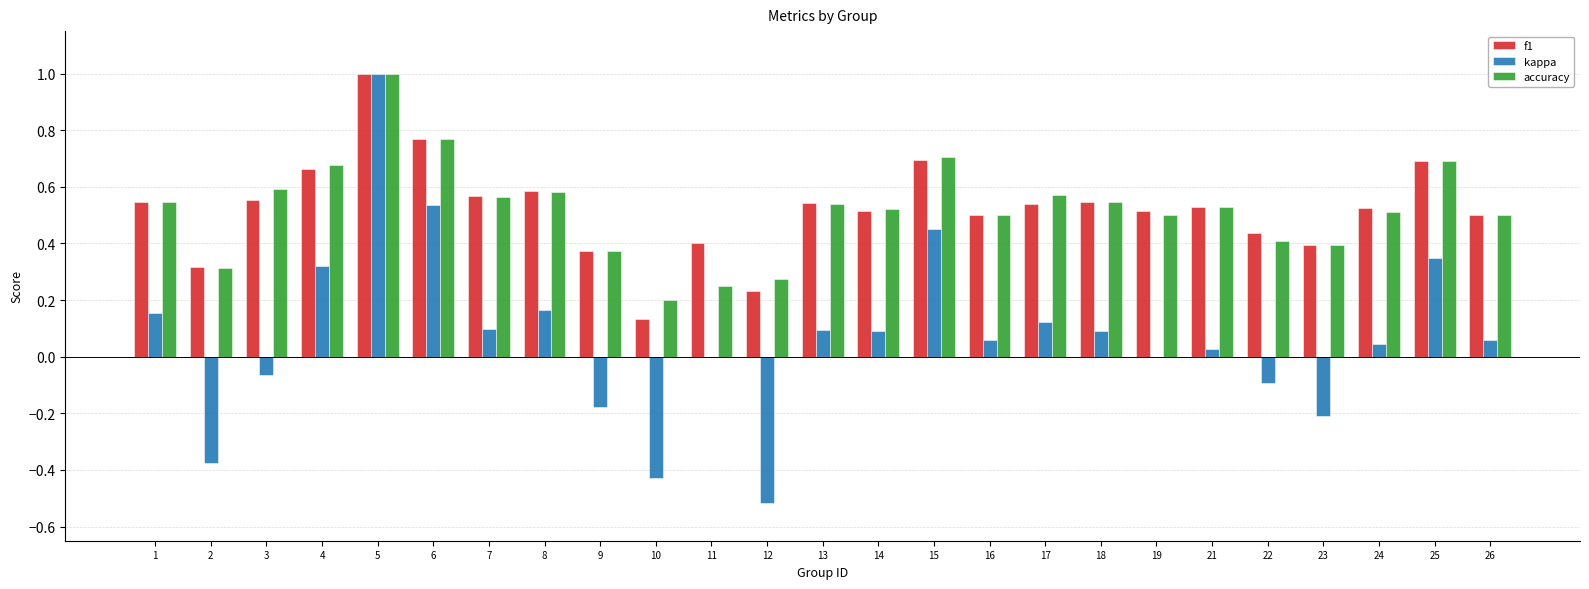

At which category is the sum across all series the highest?

5